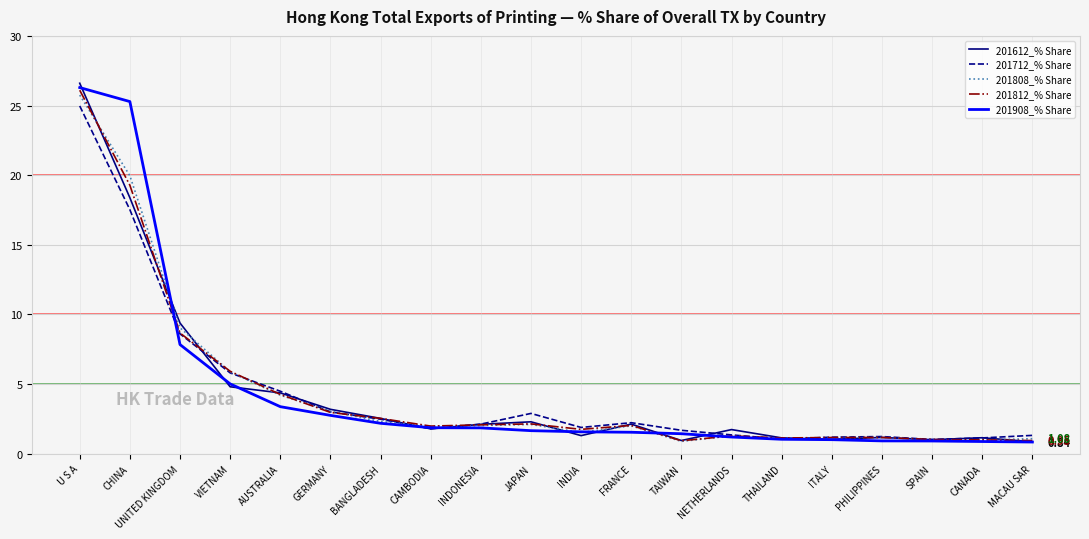

What are all the series names shown in the legend?

201612_% Share, 201712_% Share, 201808_% Share, 201812_% Share, 201908_% Share